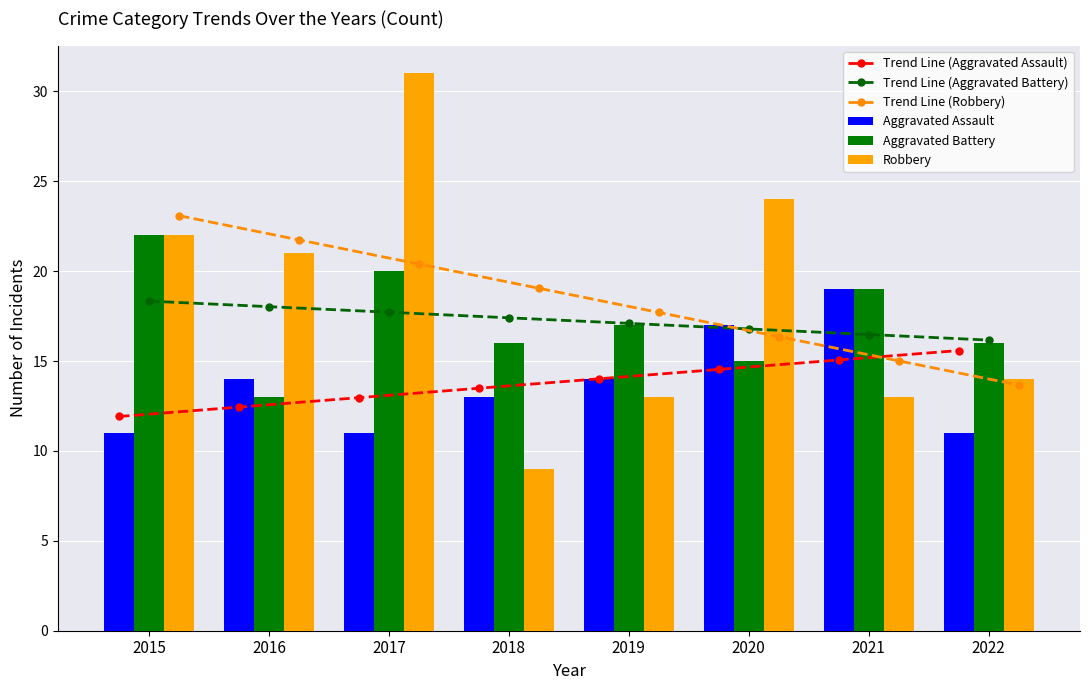

List the labels in order of Robbery value, smallest first.

2018, 2019, 2021, 2022, 2016, 2015, 2020, 2017